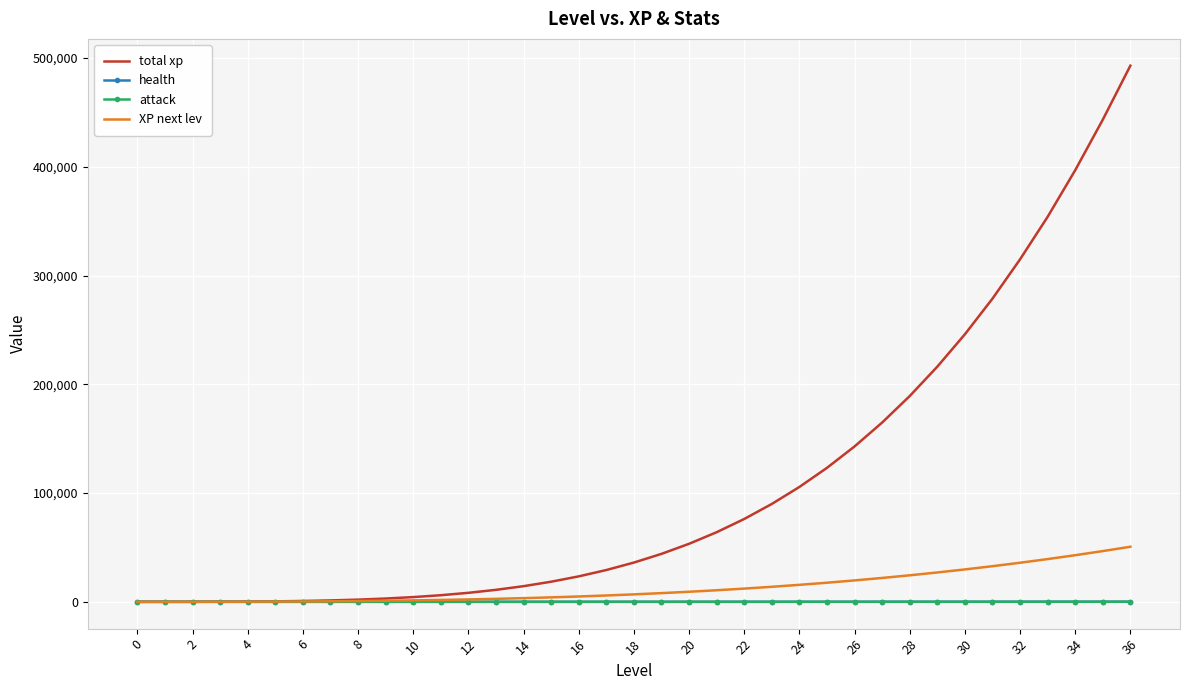

What is the greatest value displayed?

493039